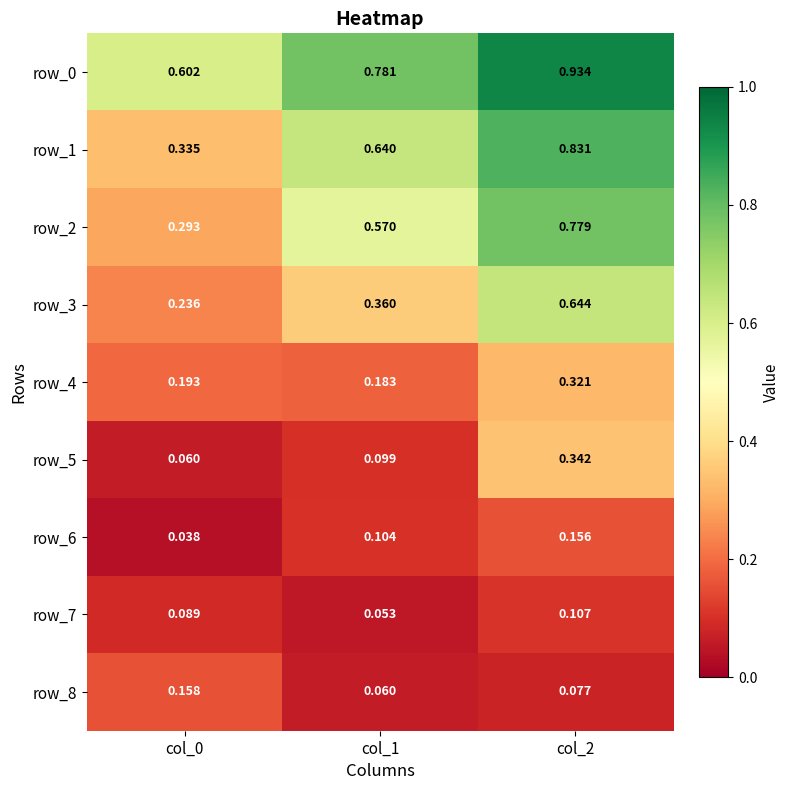

What is the difference between the maximum and minimum values in the row_0 series?

0.3